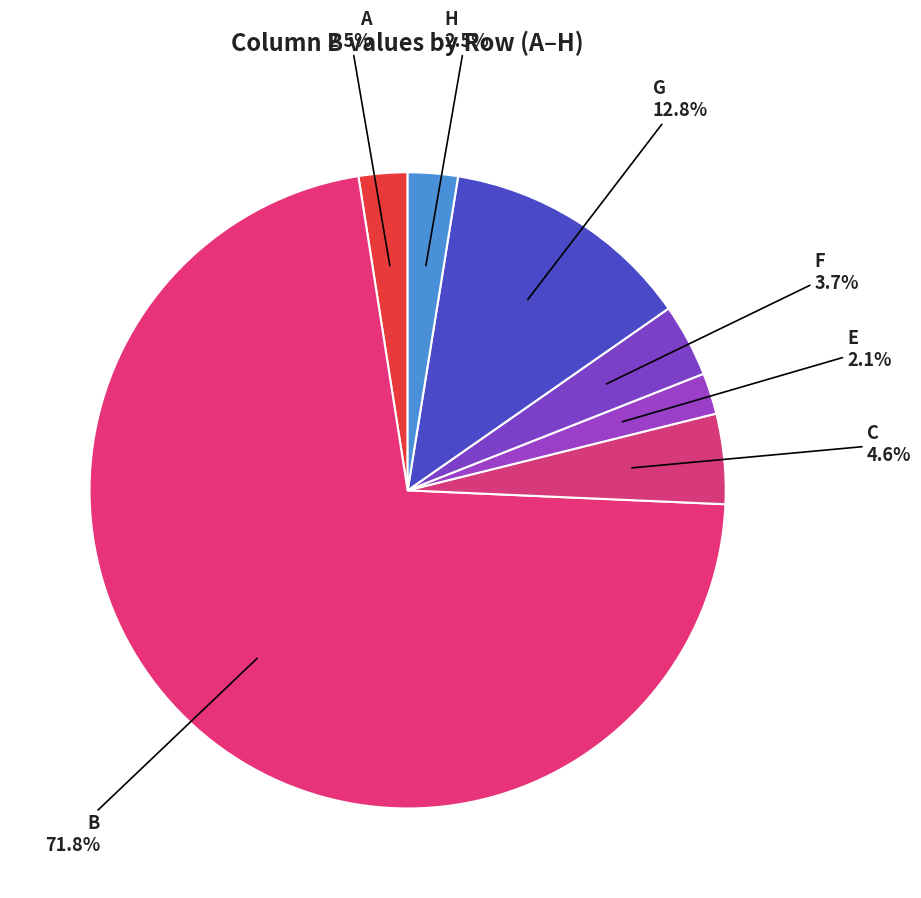

Approximately how many times larger is the value at A compared to C?

0.5